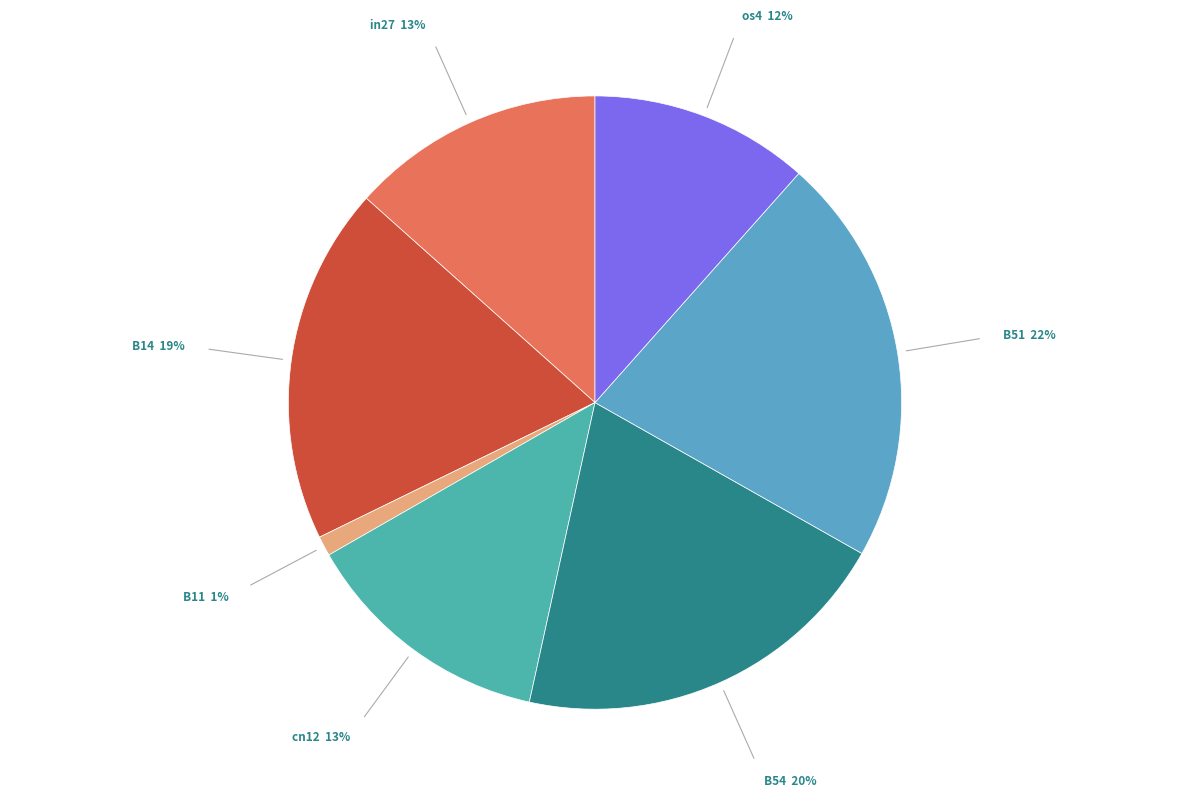

To the nearest percent, what is the combined percentage of cn12 and os4?

25%